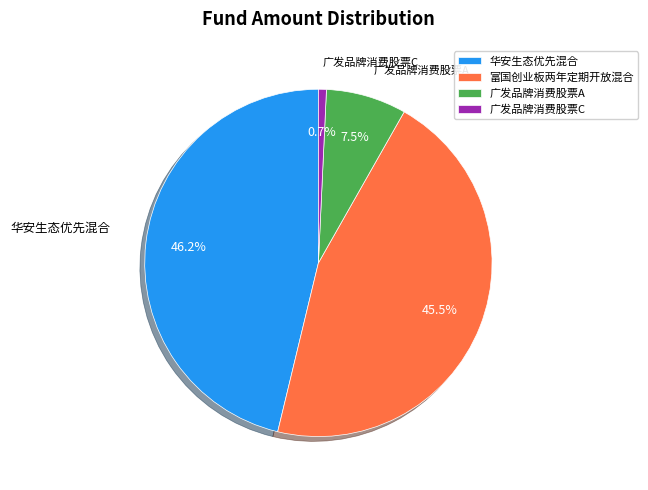

Combined, what portion of the pie is 富国创业板两年定期开放混合 and 华安生态优先混合?

91.8%